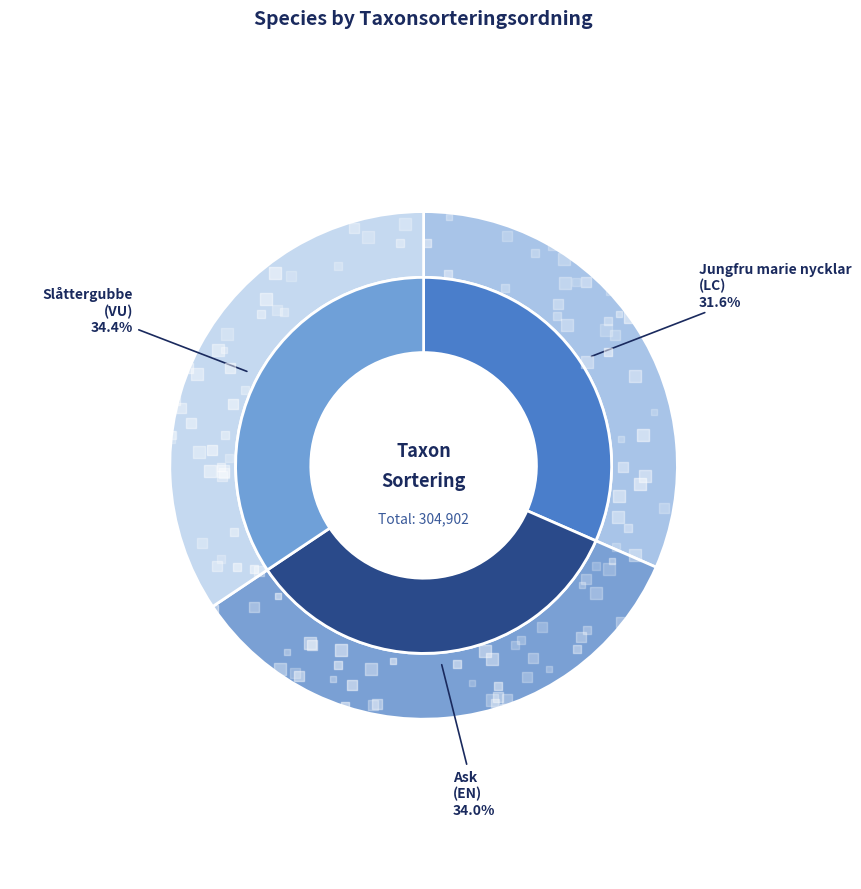

True or false: Ask
(EN) accounts for 34% of the total.

True